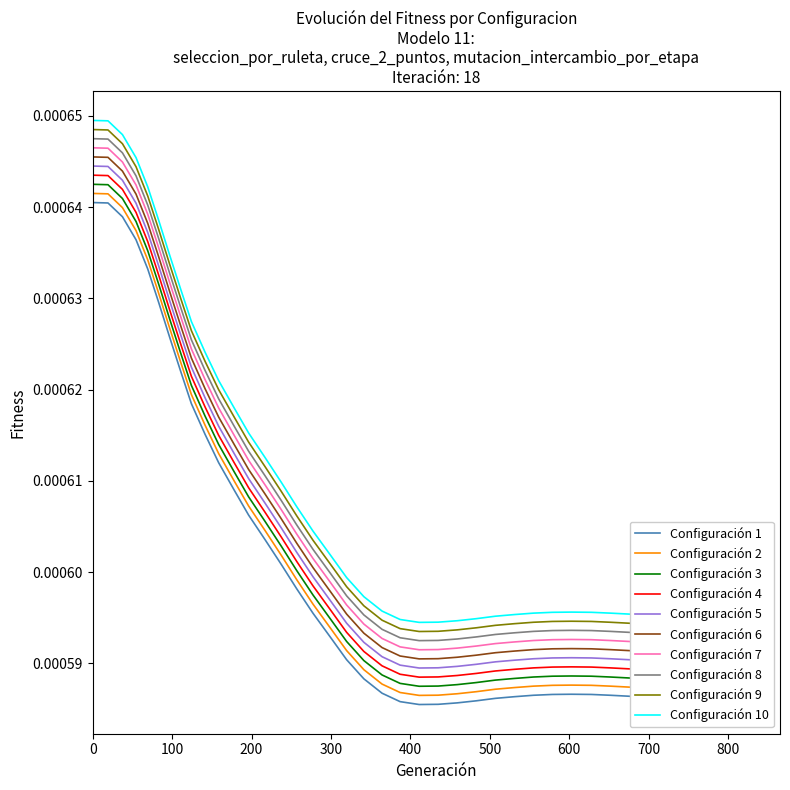

True or false: Configuración 4 and Configuración 1 intersect in this chart.

False